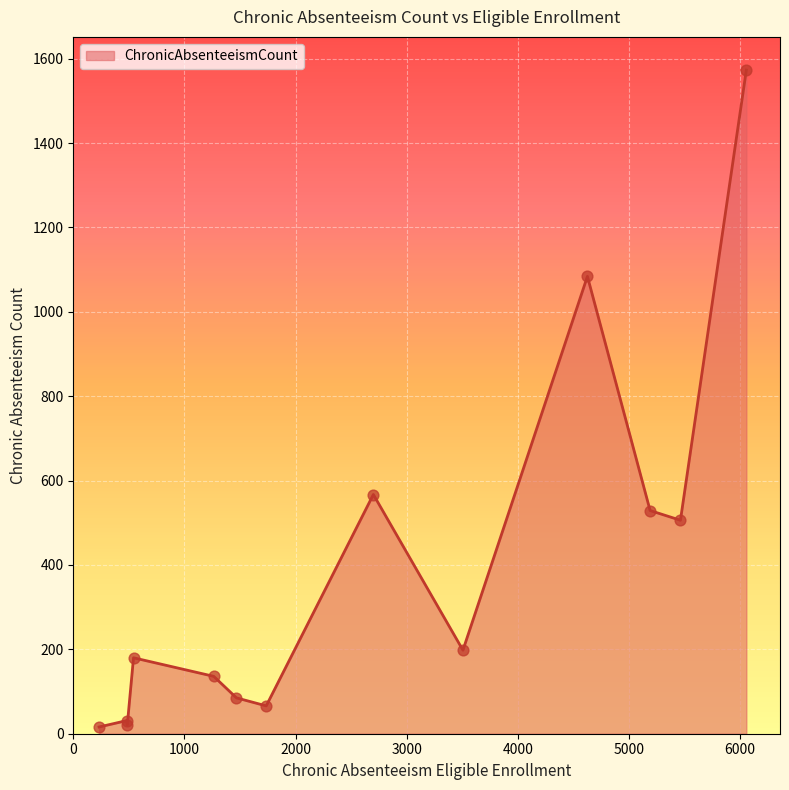

What is the greatest value displayed?

1573